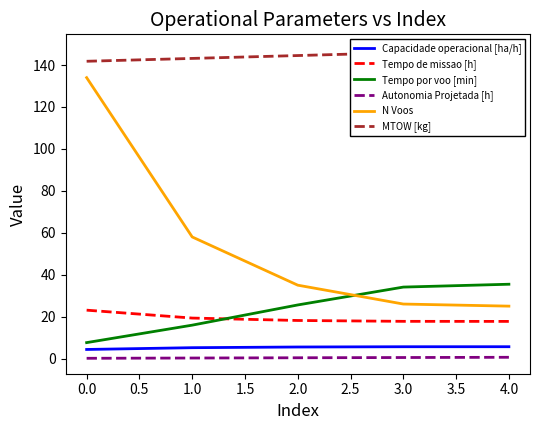

Where do Tempo de missao [h] and Tempo por voo [min] first cross each other?

1.0 and 2.0